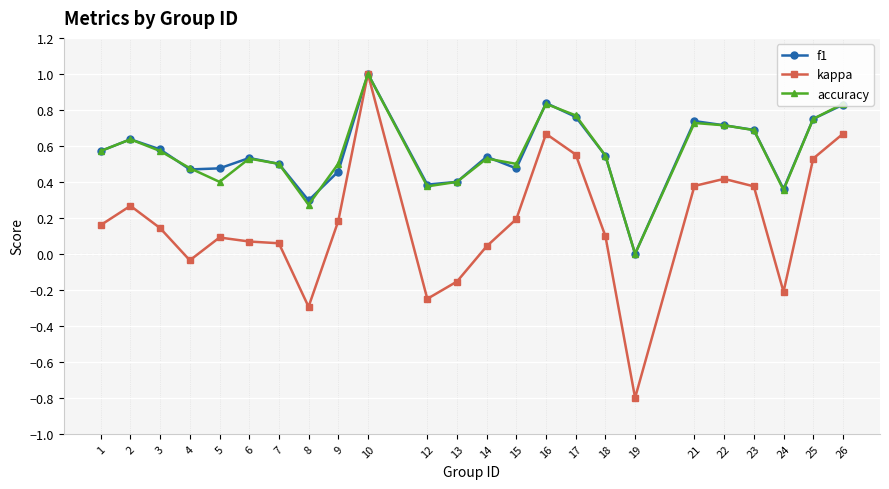

Which series changed the most between 3 and 16?

kappa